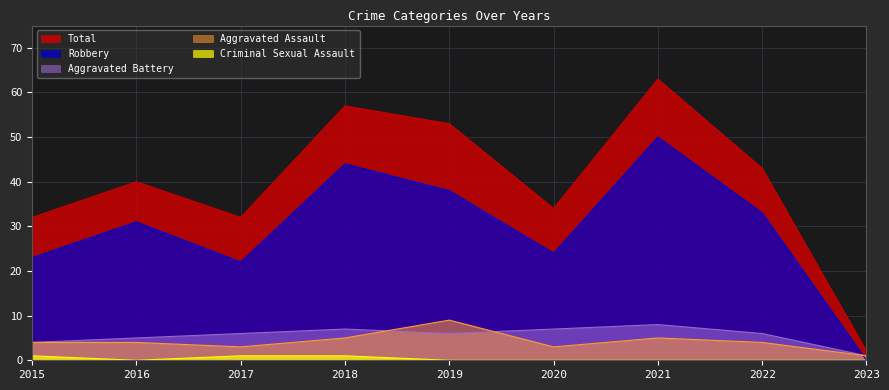

The value of Total at 2022 is 43. True or false?

True